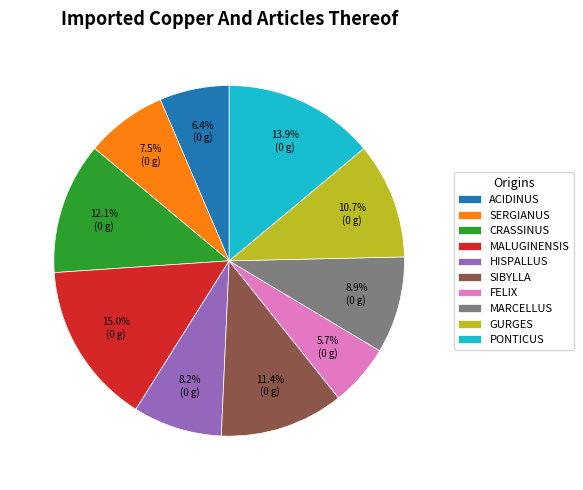

To the nearest percent, what is the average slice percentage?

10%